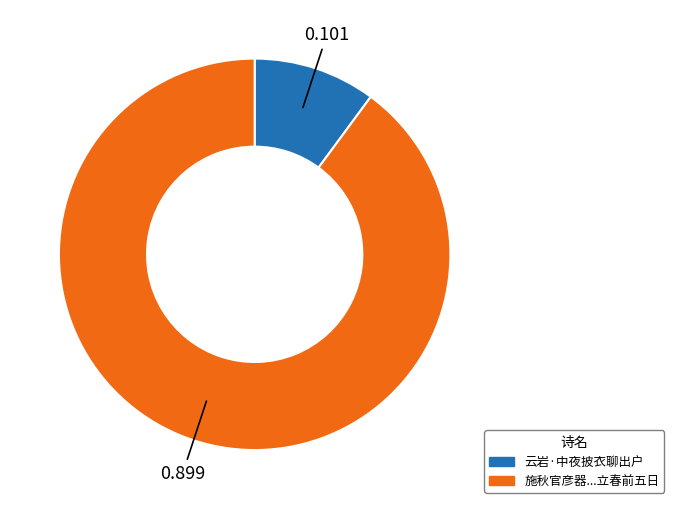

The 云岩·中夜披衣聊出户 slice represents 23% of the pie. True or false?

False